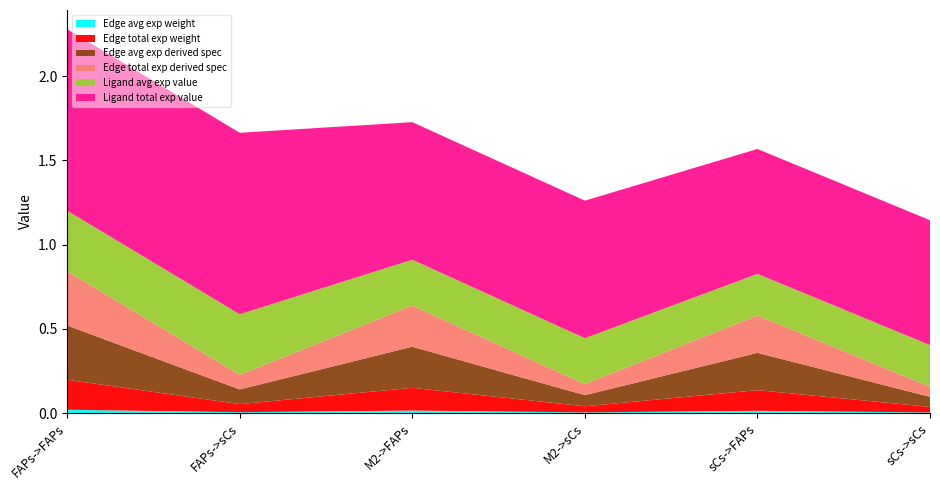

Reading left to right, what are all the values shown in this chart?

Edge avg exp weight: 0.0	0.0	0.0	0.0	0.0	0.0
Edge total exp weight: 0.2	0.0	0.1	0.0	0.1	0.0
Edge avg exp derived spec: 0.3	0.1	0.2	0.1	0.2	0.1
Edge total exp derived spec: 0.3	0.1	0.2	0.1	0.2	0.1
Ligand avg exp value: 0.4	0.4	0.3	0.3	0.2	0.2
Ligand total exp value: 1.1	1.1	0.8	0.8	0.7	0.7